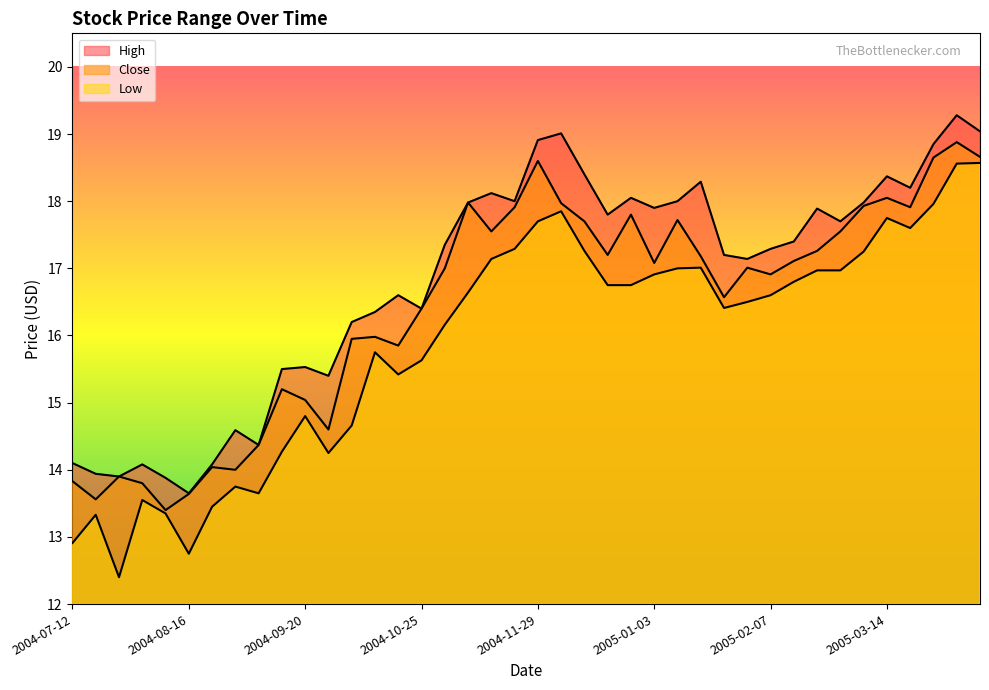

Reading right to left, what are all the values shown in this chart?

High: 2005-04-11=19.0	2005-04-04=19.3	2005-03-28=18.9	2005-03-21=18.2	2005-03-14=18.4	2005-03-07=18.0	2005-02-28=17.7	2005-02-21=17.9	2005-02-14=17.4	2005-02-07=17.3	2005-01-31=17.1	2005-01-24=17.2	2005-01-17=18.3	2005-01-10=18.0	2005-01-03=17.9	2004-12-27=18.0	2004-12-20=17.8	2004-12-13=18.4	2004-12-06=19.0	2004-11-29=18.9	2004-11-22=18.0	2004-11-15=18.1	2004-11-08=18.0	2004-11-01=17.4	2004-10-25=16.4	2004-10-18=16.6	2004-10-11=16.4	2004-10-04=16.2	2004-09-27=15.4	2004-09-20=15.5	2004-09-13=15.5	2004-09-06=14.4	2004-08-30=14.6	2004-08-23=14.1	2004-08-16=13.7	2004-08-09=13.9	2004-08-02=14.1	2004-07-26=13.9	2004-07-19=13.9	2004-07-12=14.1
Close: 2005-04-11=18.7	2005-04-04=18.9	2005-03-28=18.6	2005-03-21=17.9	2005-03-14=18.0	2005-03-07=17.9	2005-02-28=17.5	2005-02-21=17.3	2005-02-14=17.1	2005-02-07=16.9	2005-01-31=17.0	2005-01-24=16.6	2005-01-17=17.2	2005-01-10=17.7	2005-01-03=17.1	2004-12-27=17.8	2004-12-20=17.2	2004-12-13=17.7	2004-12-06=18.0	2004-11-29=18.6	2004-11-22=17.9	2004-11-15=17.5	2004-11-08=18.0	2004-11-01=17.0	2004-10-25=16.4	2004-10-18=15.8	2004-10-11=16.0	2004-10-04=15.9	2004-09-27=14.6	2004-09-20=15.0	2004-09-13=15.2	2004-09-06=14.4	2004-08-30=14.0	2004-08-23=14.0	2004-08-16=13.6	2004-08-09=13.4	2004-08-02=13.8	2004-07-26=13.9	2004-07-19=13.6	2004-07-12=13.8
Low: 2005-04-11=18.6	2005-04-04=18.6	2005-03-28=18.0	2005-03-21=17.6	2005-03-14=17.8	2005-03-07=17.2	2005-02-28=17.0	2005-02-21=17.0	2005-02-14=16.8	2005-02-07=16.6	2005-01-31=16.5	2005-01-24=16.4	2005-01-17=17.0	2005-01-10=17.0	2005-01-03=16.9	2004-12-27=16.8	2004-12-20=16.8	2004-12-13=17.3	2004-12-06=17.9	2004-11-29=17.7	2004-11-22=17.3	2004-11-15=17.1	2004-11-08=16.6	2004-11-01=16.2	2004-10-25=15.6	2004-10-18=15.4	2004-10-11=15.8	2004-10-04=14.7	2004-09-27=14.2	2004-09-20=14.8	2004-09-13=14.3	2004-09-06=13.7	2004-08-30=13.8	2004-08-23=13.4	2004-08-16=12.8	2004-08-09=13.3	2004-08-02=13.6	2004-07-26=12.4	2004-07-19=13.3	2004-07-12=12.9